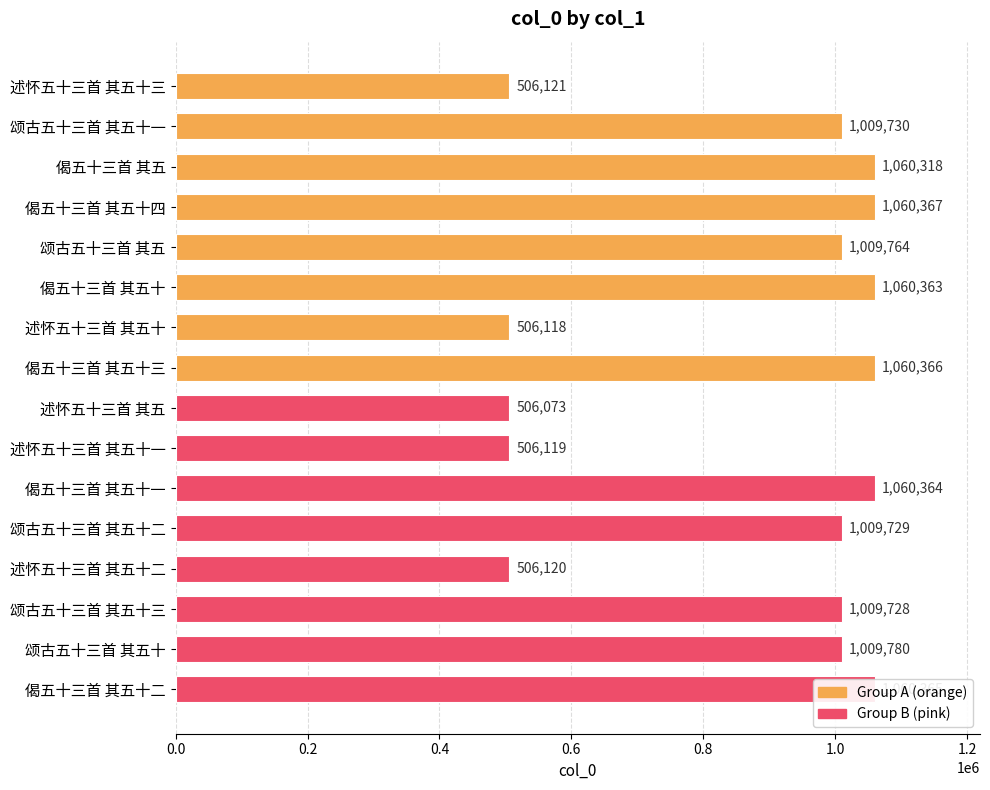

Which has a higher value, 偈五十三首 其五十四 or 颂古五十三首 其五十二?

偈五十三首 其五十四